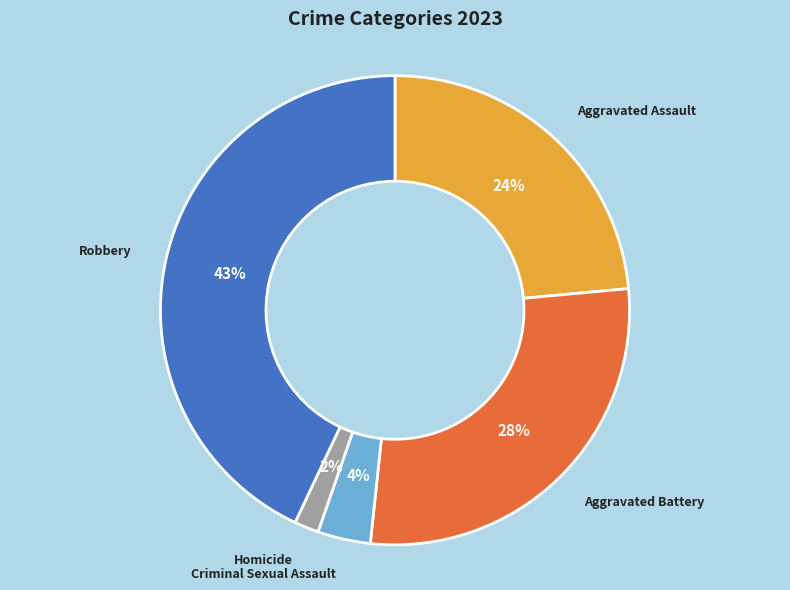

Is it true that Aggravated Assault is 9% of the pie?

False